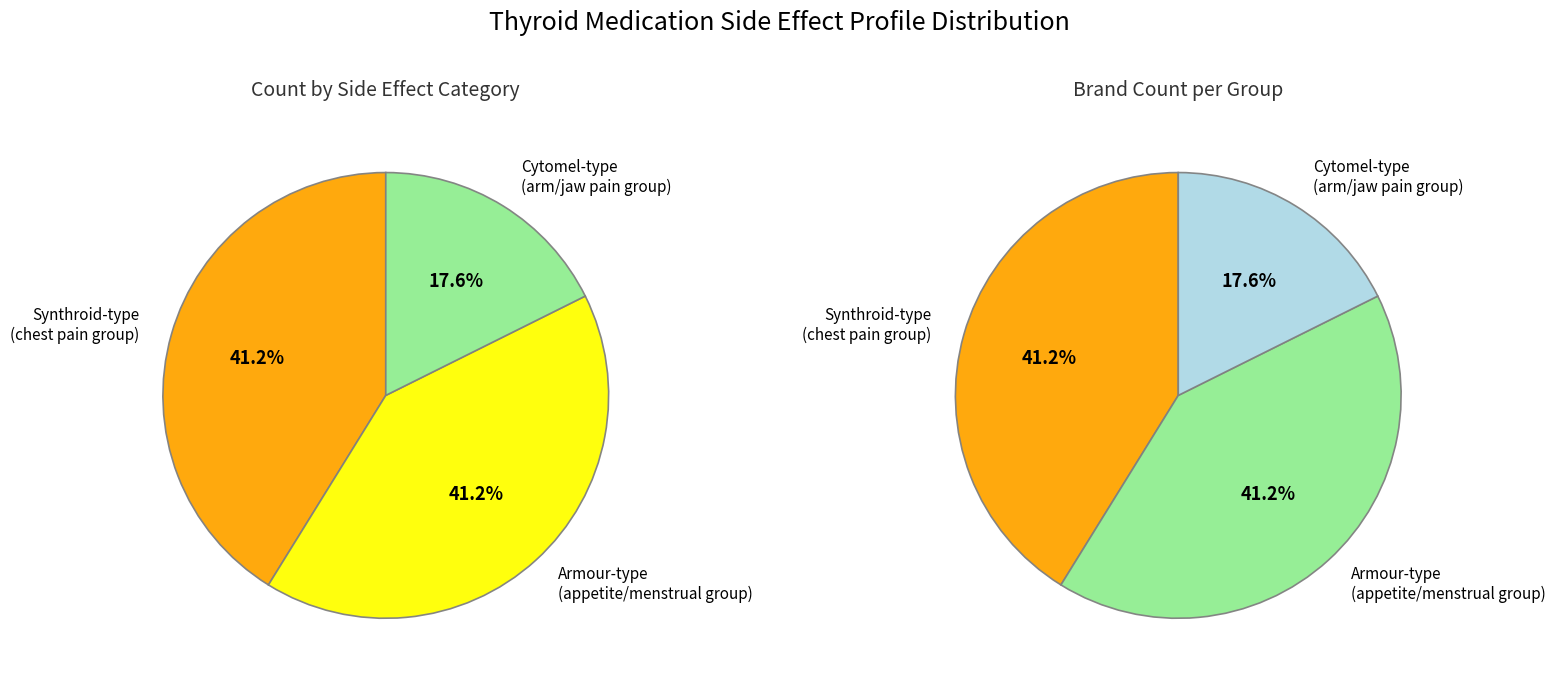

Does arm, back or jaw pain; changes in appetite account for over 50% of the chart?

No